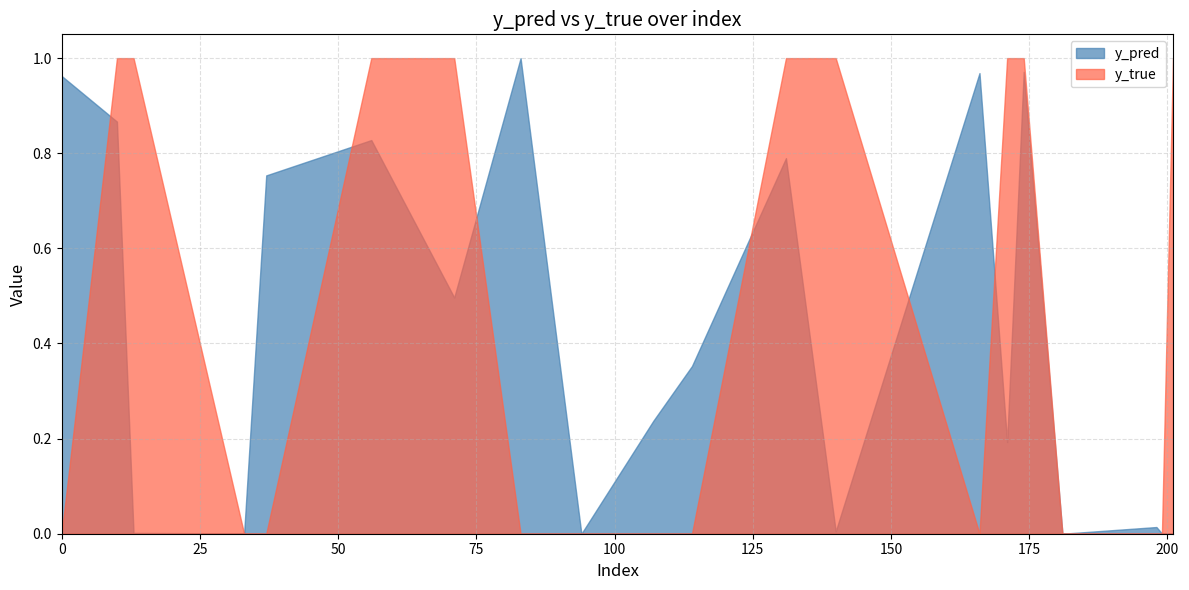

What is the sum of all y_true values?

9.0